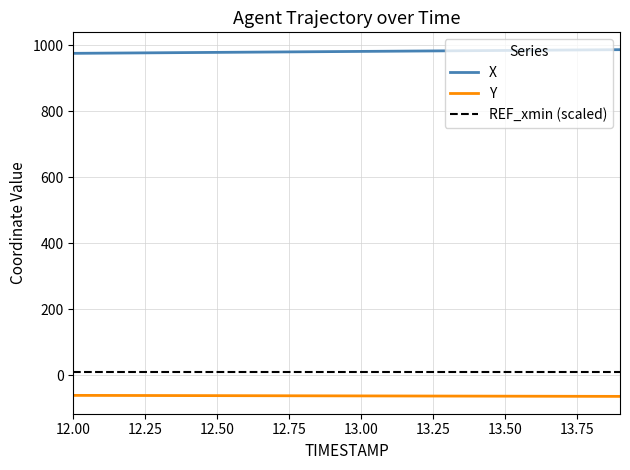

What is the label of the 9th point from the right?

13.1